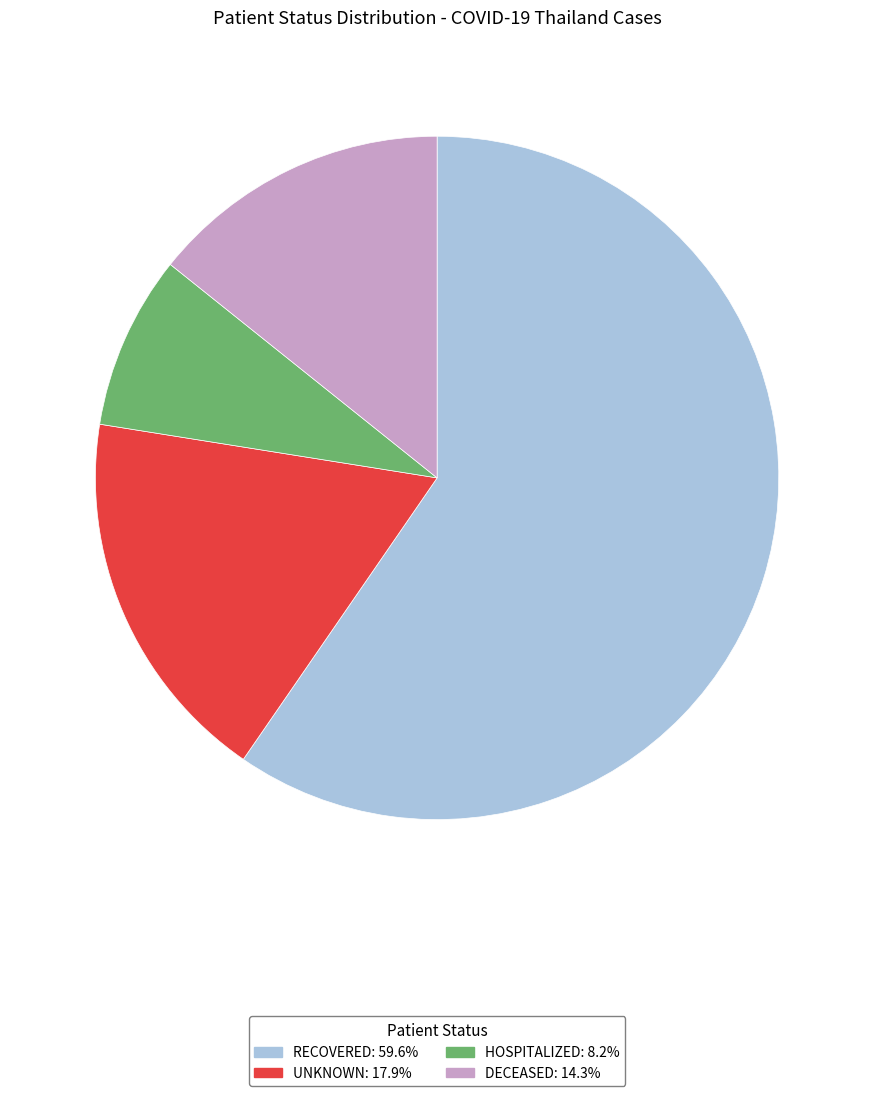

Does any single category account for the majority?

Yes